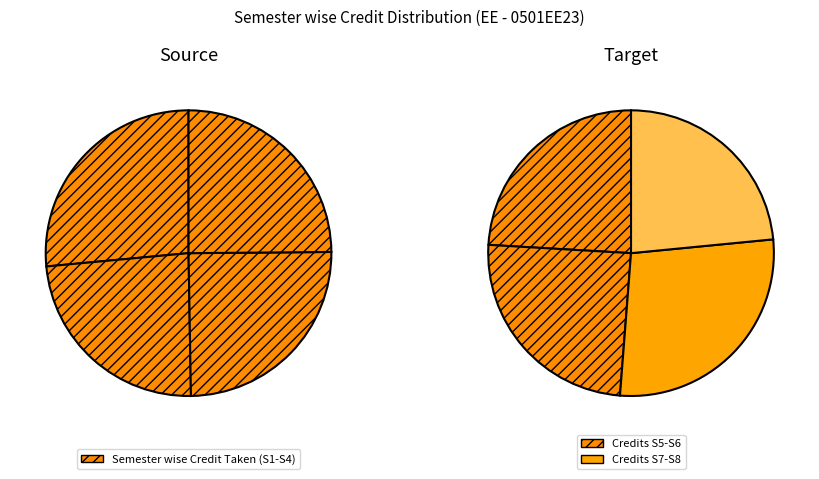

What is the largest slice in the pie chart?

Semester 1